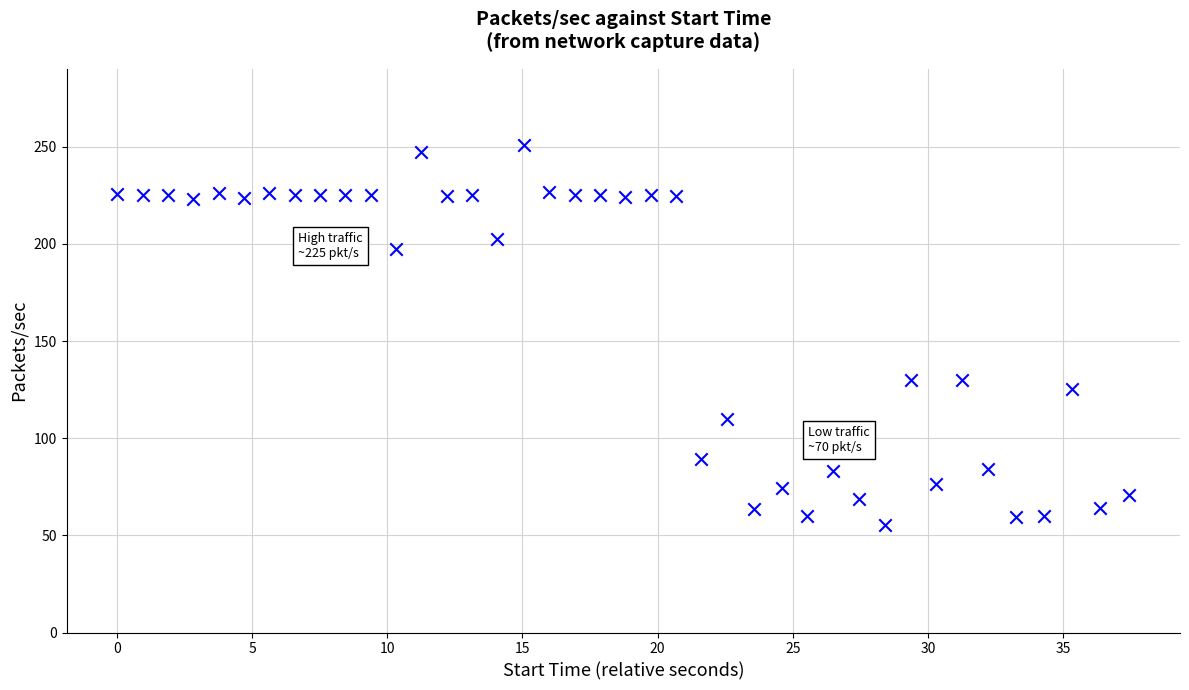

What is the range of X values (max minus min)?

37.5